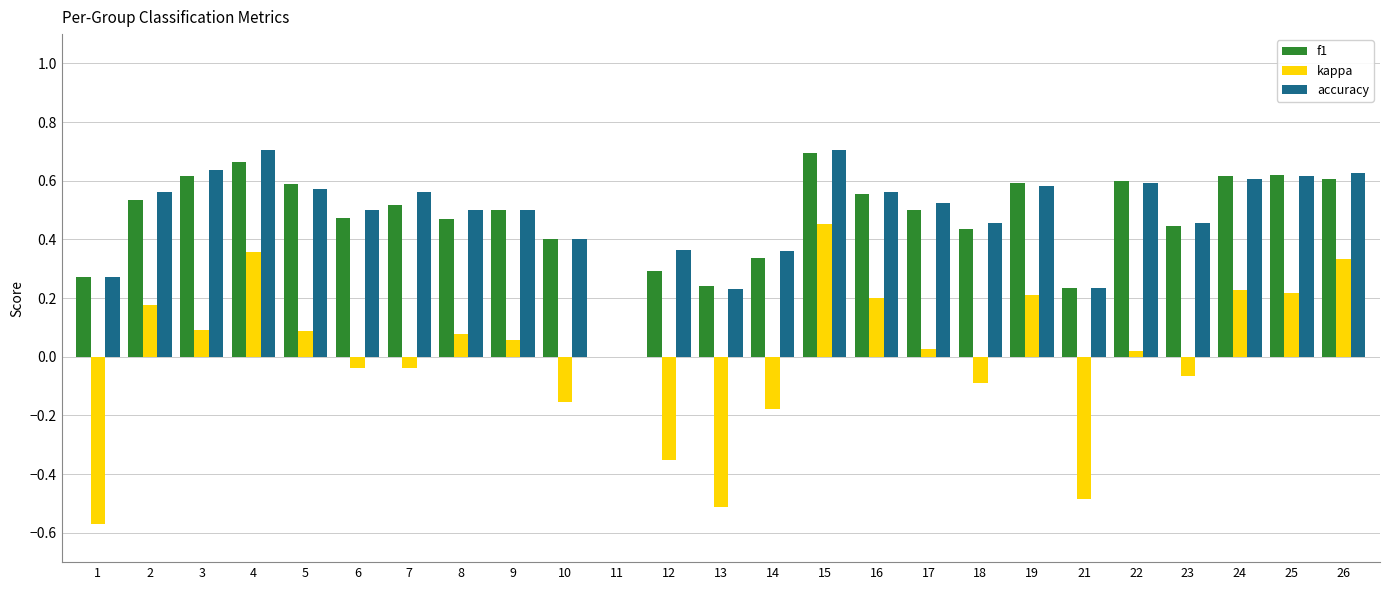

What is the total value across all series at 7?

1.0